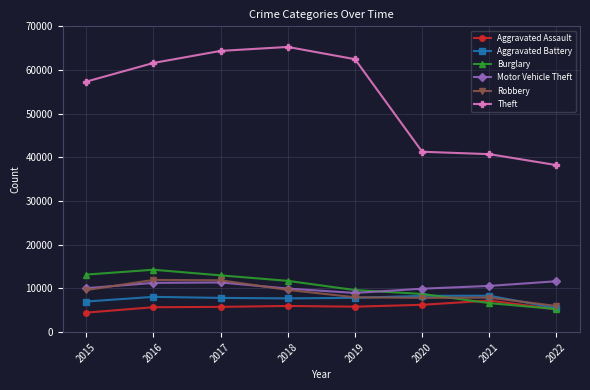

Which series has the widest spread of values?

Theft